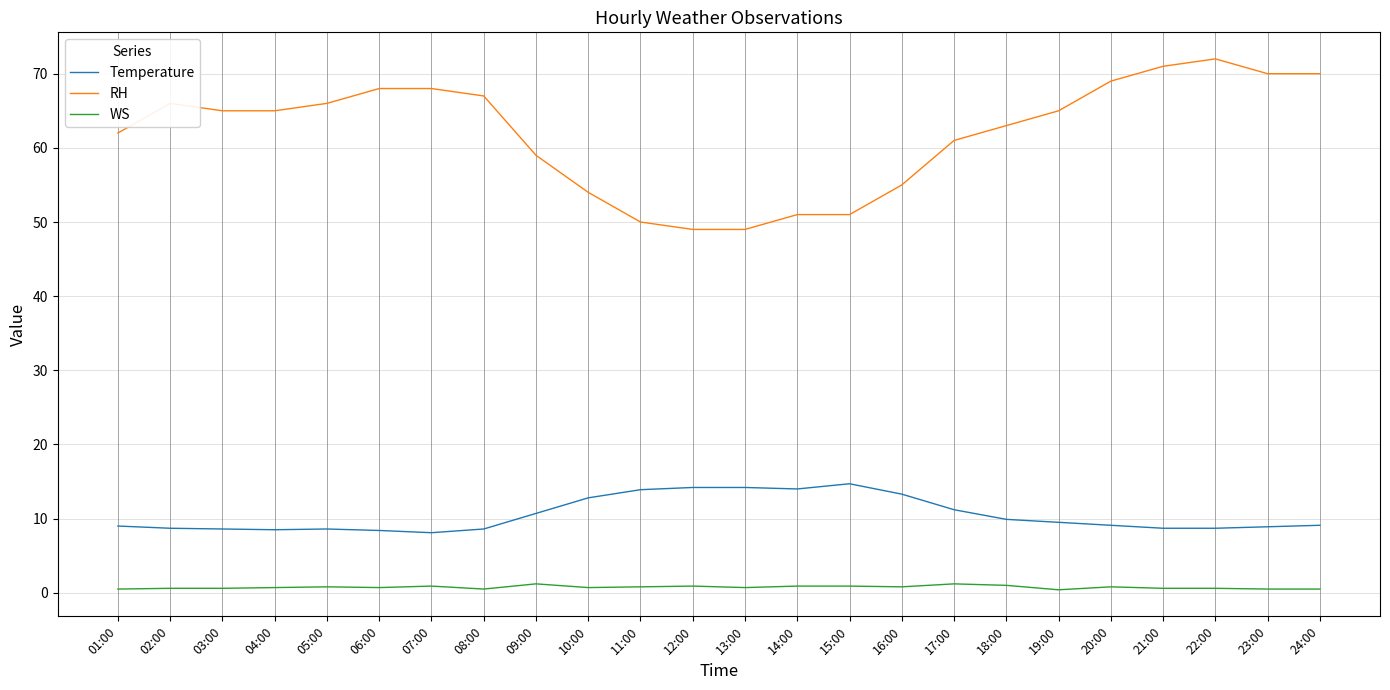

What is the lowest value of the WS series?

0.4